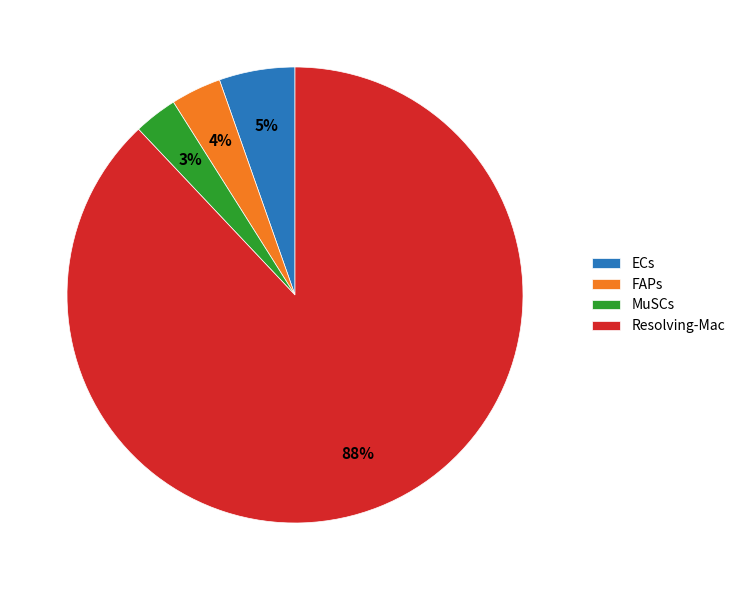

Which slice represents more than half of the pie?

Resolving-Mac